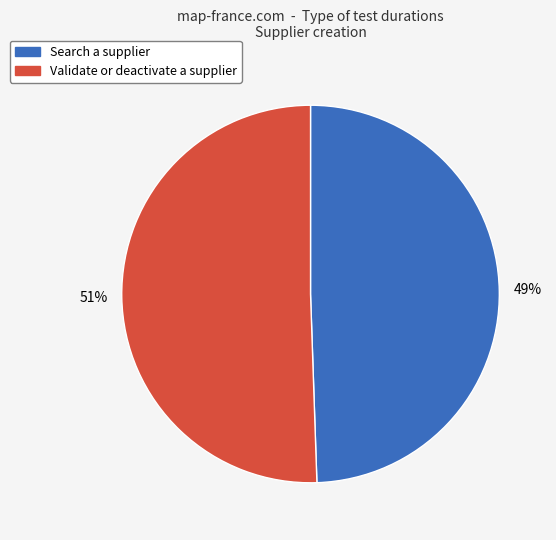

What is the smallest slice in the pie chart?

Search a supplier